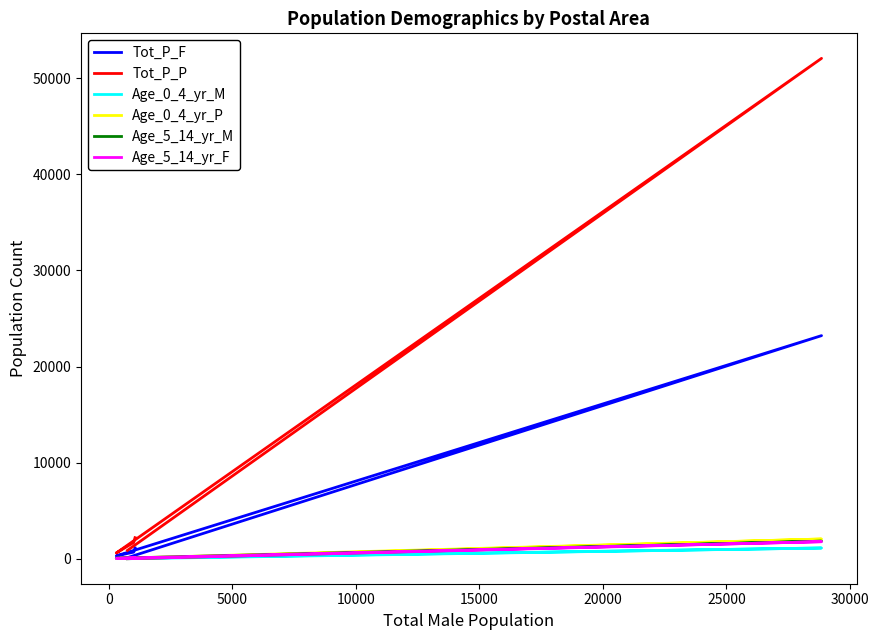

True or false: Tot_P_P and Age_0_4_yr_M intersect in this chart.

False